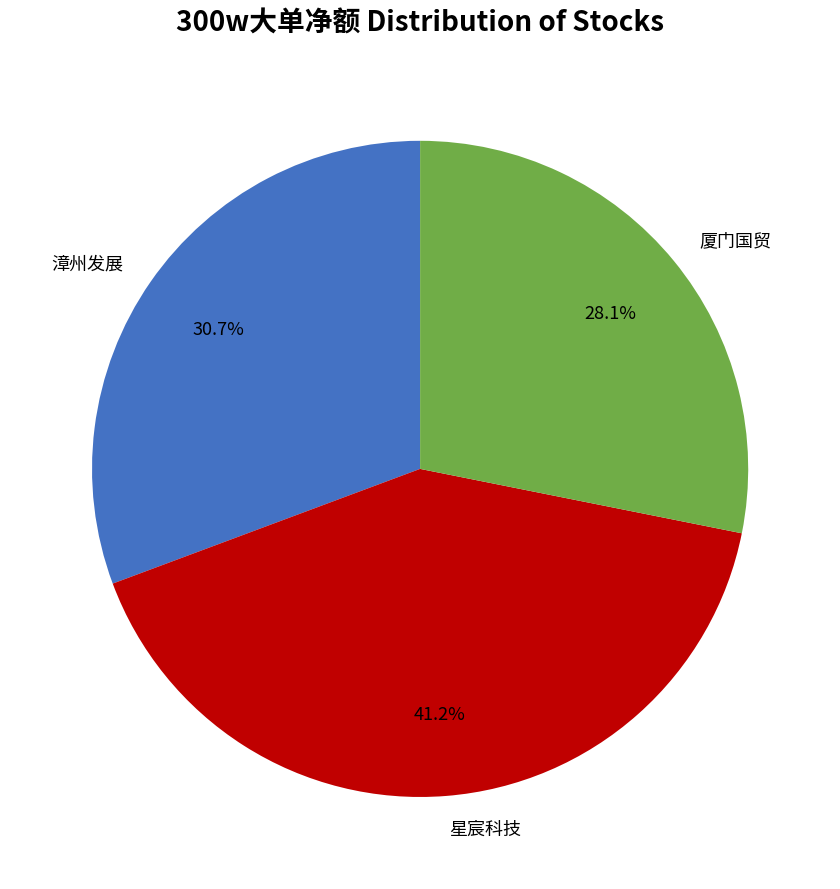

Is the sum of 厦门国贸 and 星宸科技 greater than half?

Yes